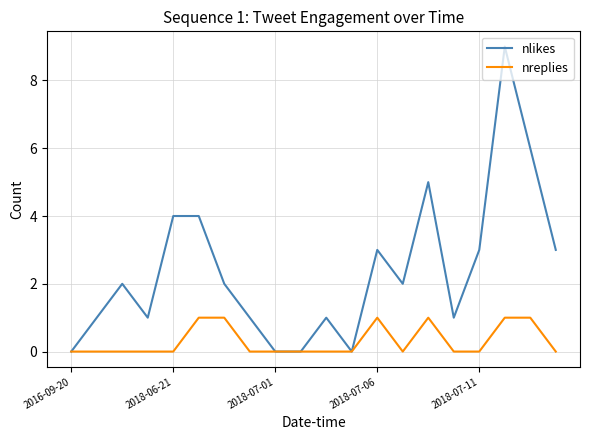

Which series has the largest total across all categories?

nlikes